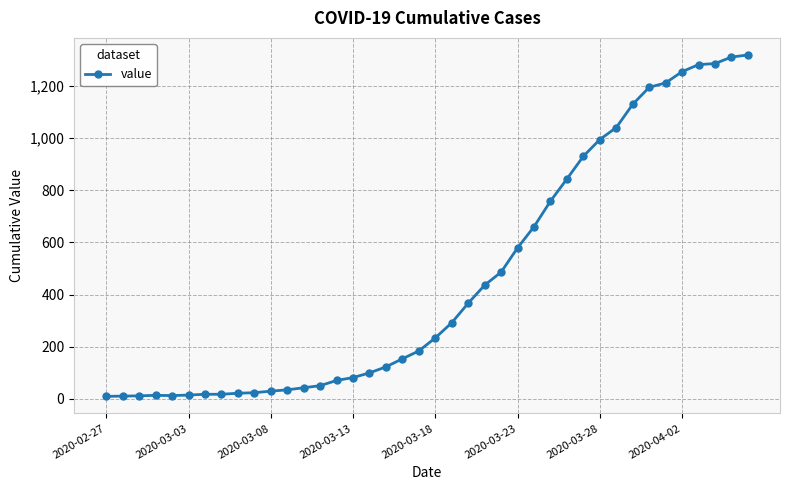

What is the sum of all values?

18631